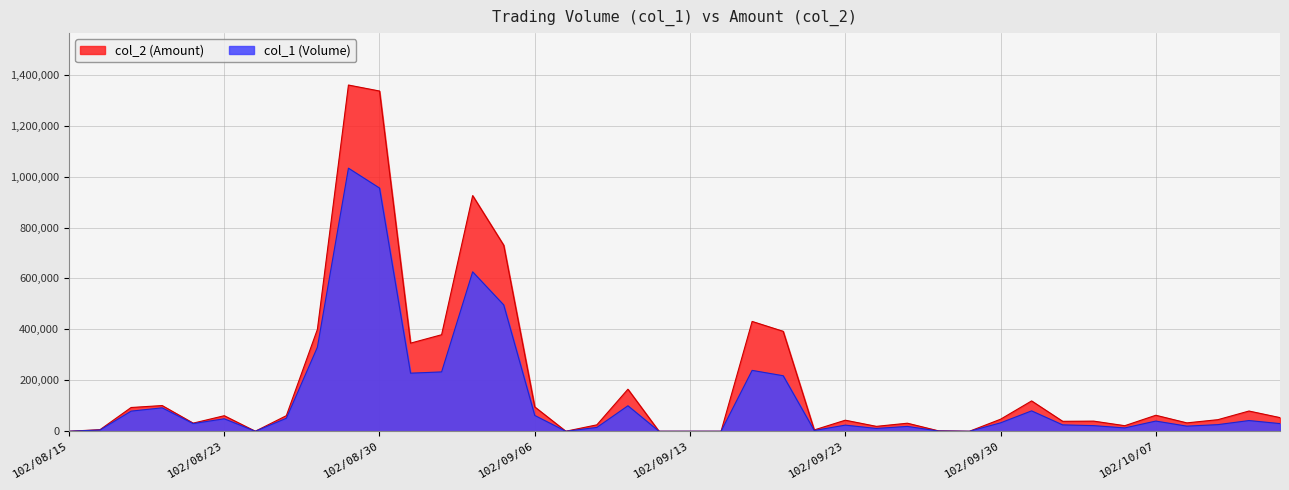

How many interior local peaks does the col_2 series have?

12